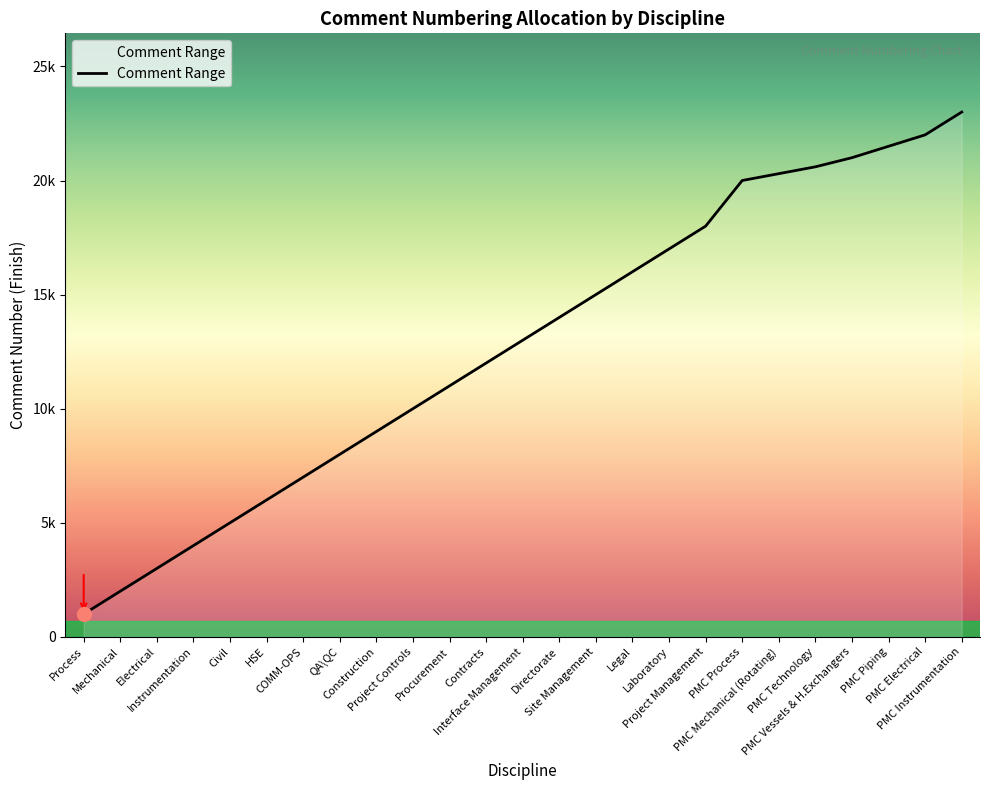

What is the average value?

12776